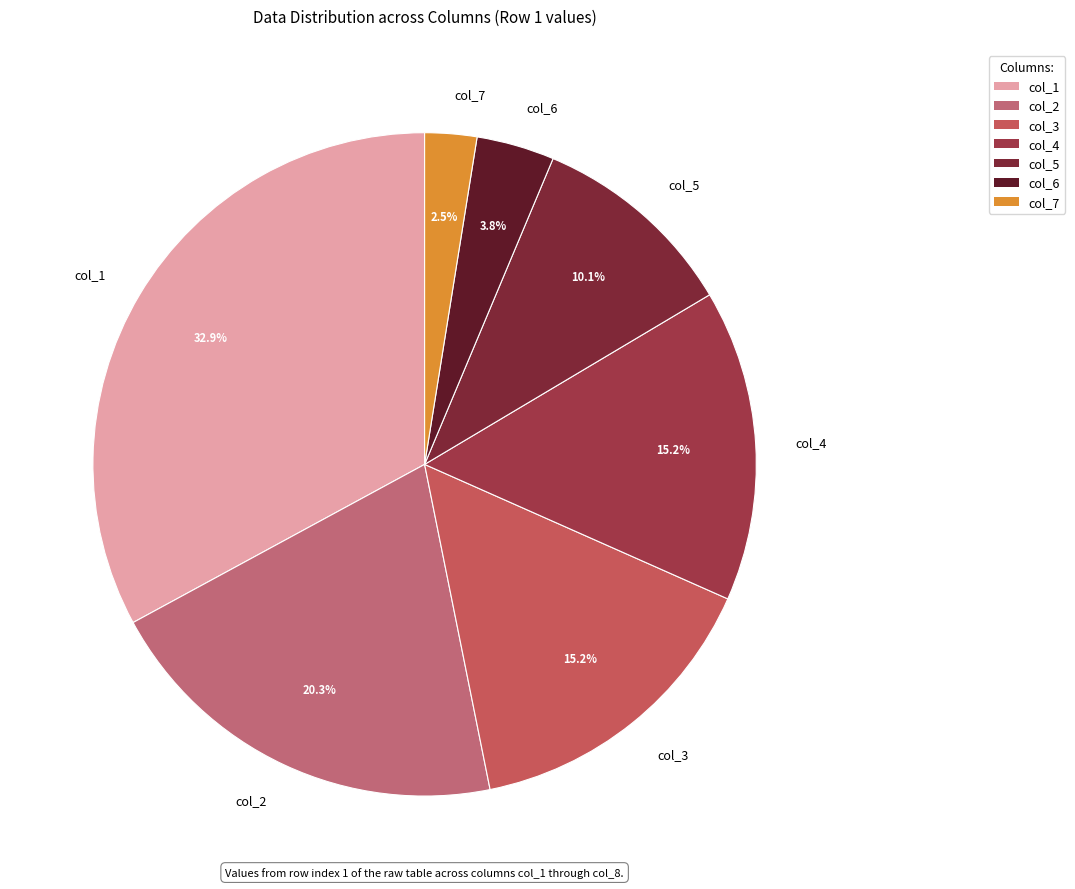

How many segments does this pie chart have?

7